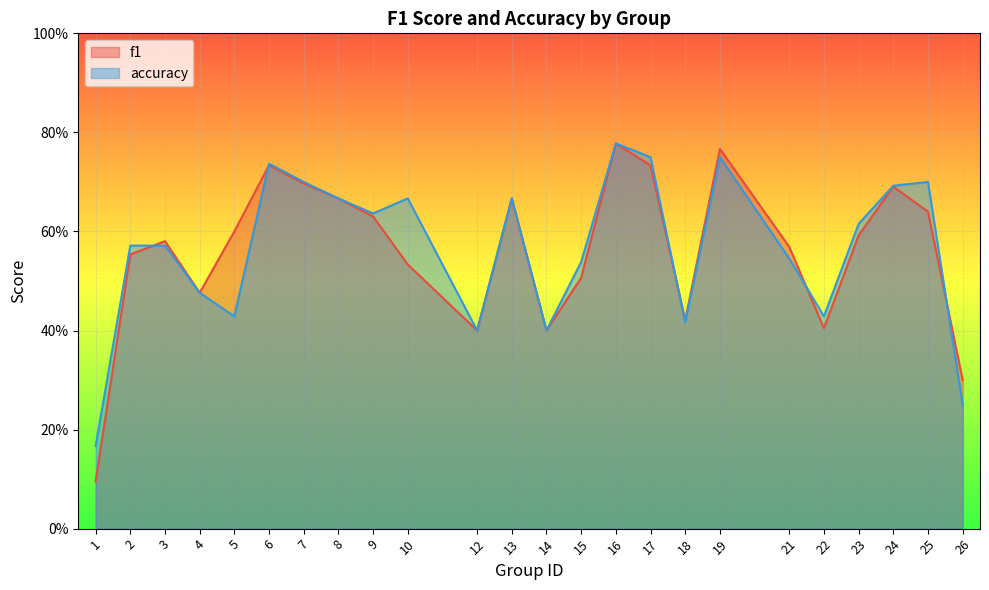

After their last crossing, which series has the higher values: accuracy or f1?

f1